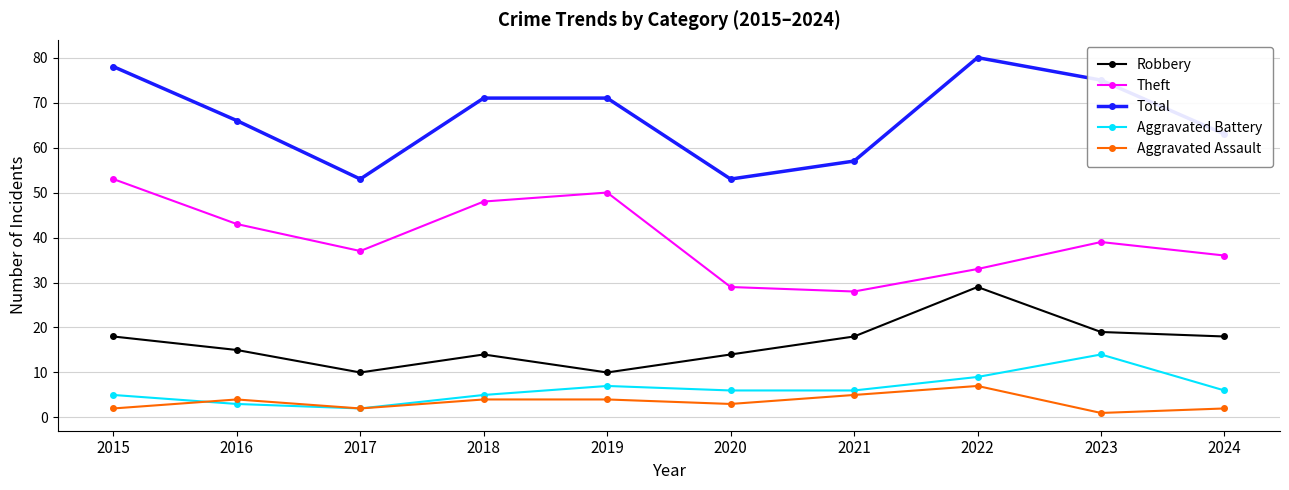

True or false: Robbery and Total intersect in this chart.

False